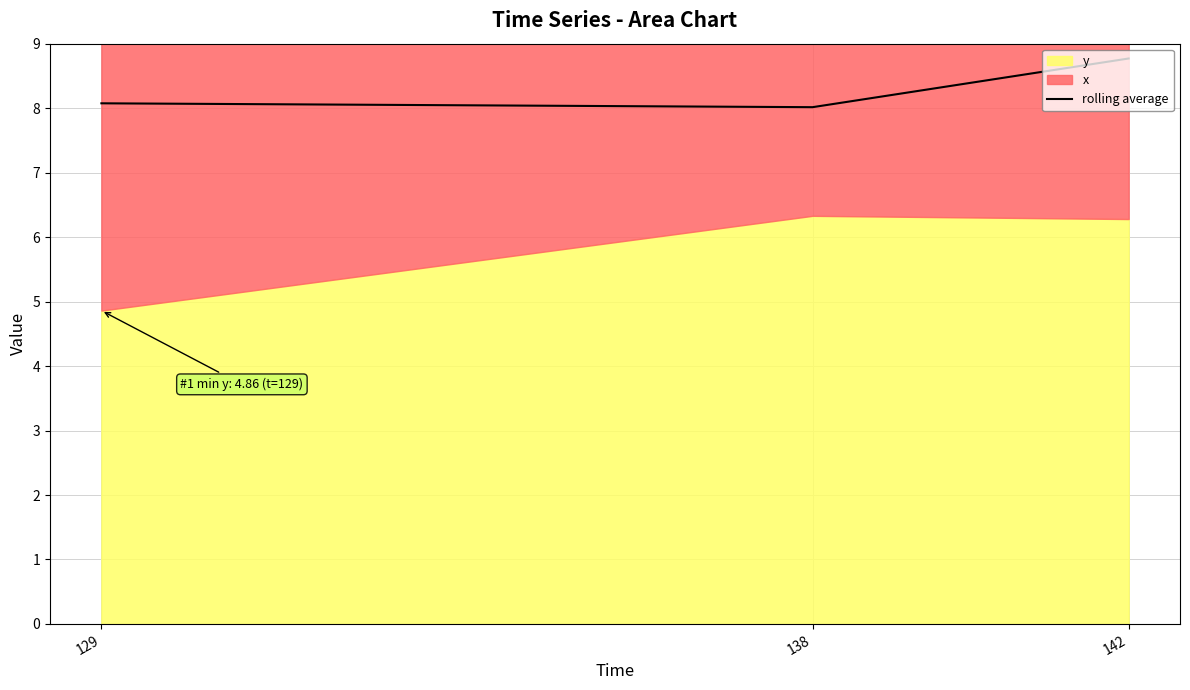

Approximately how many times larger is the value at 138 compared to 142?

0.9